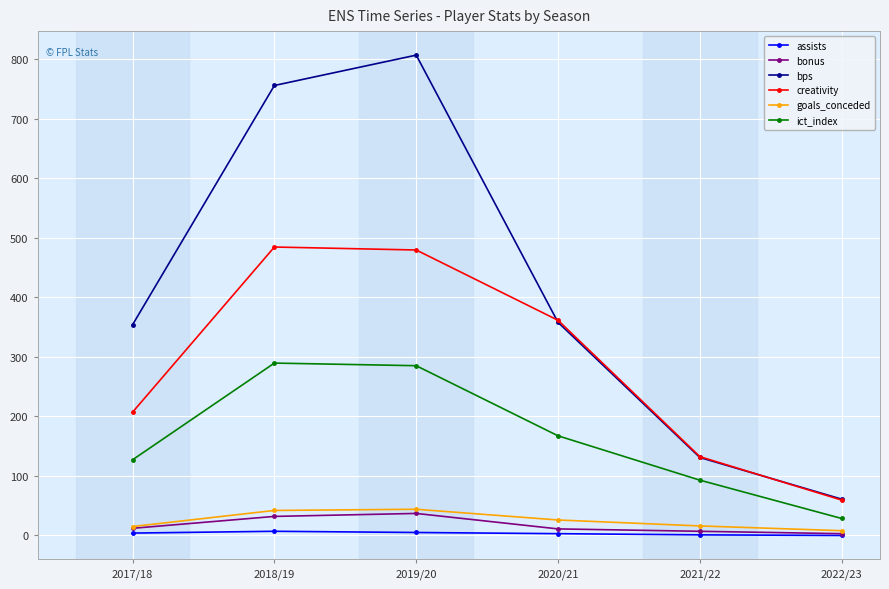

What is the highest value of the bonus series?

37.0